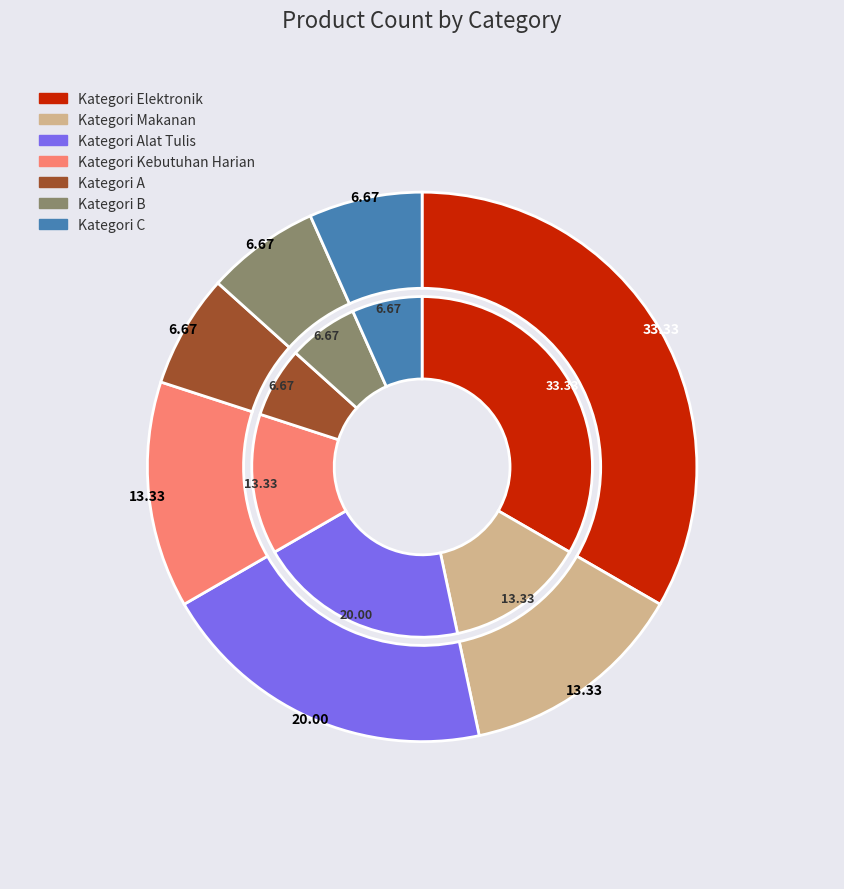

What is the change in value from Kategori Alat Tulis to Kategori C?

-2